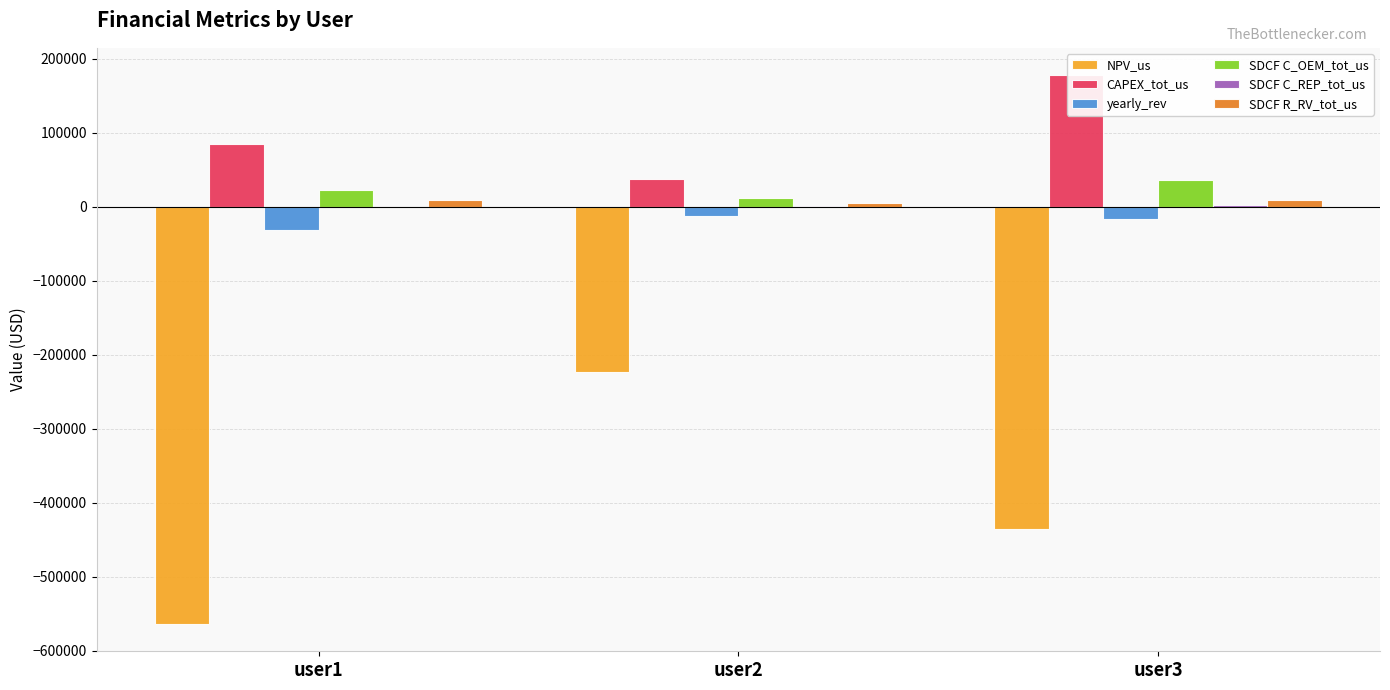

Which label corresponds to the largest value in the chart?

user3